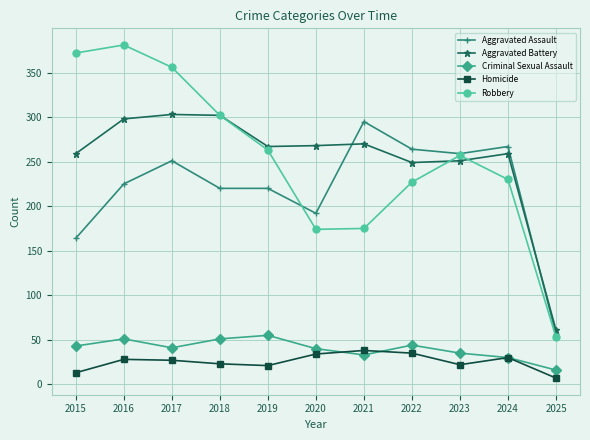

What is the value of the Criminal Sexual Assault point at the 6th from the left?

40